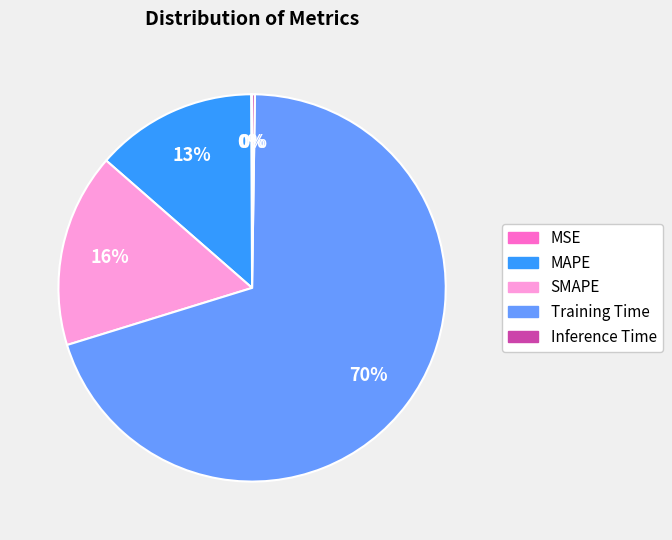

Which category has the biggest portion of the pie?

Training Time